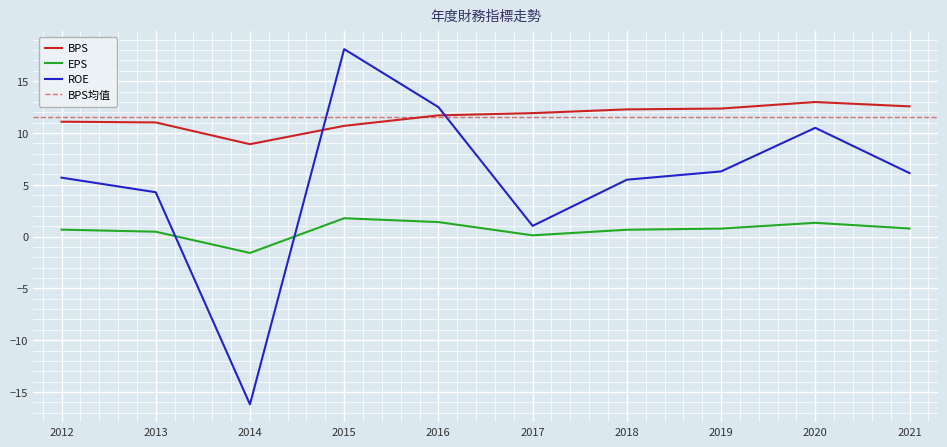

At how many categories does at least one series exceed -12?

10